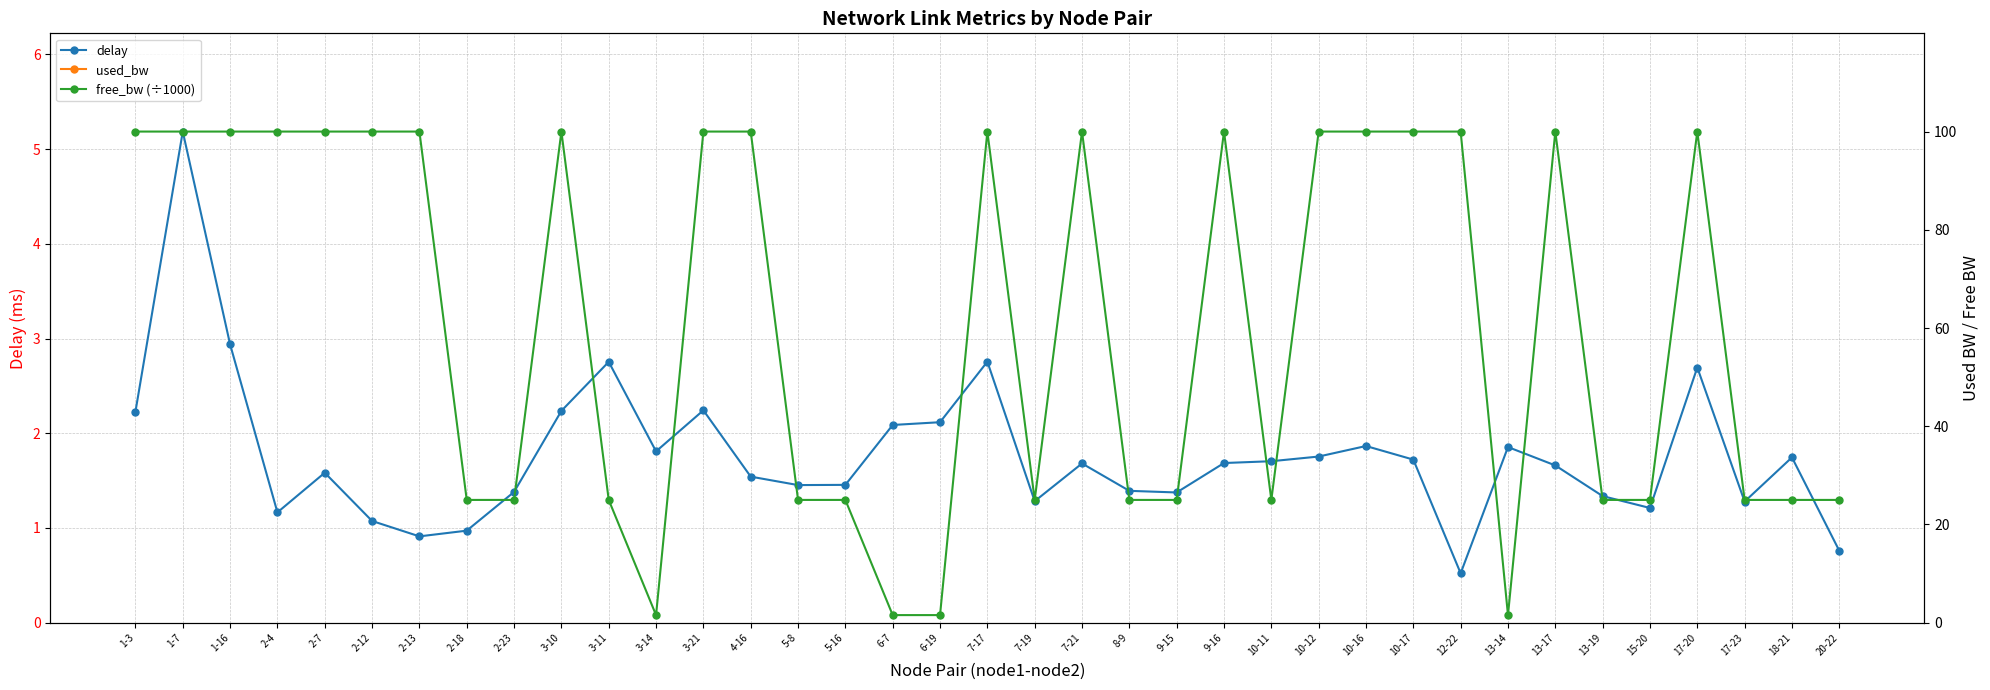

Reading left to right, list all the values displayed in this chart.

delay: 2.2	5.2	2.9	1.2	1.6	1.1	0.9	1.0	1.4	2.2	2.8	1.8	2.2	1.5	1.5	1.5	2.1	2.1	2.8	1.3	1.7	1.4	1.4	1.7	1.7	1.8	1.9	1.7	0.5	1.9	1.7	1.3	1.2	2.7	1.3	1.7	0.8
used_bw: 192.0	192.0	192.0	192.0	192.0	192.0	192.0	192.0	192.0	192.0	192.0	192.0	192.0	192.0	192.0	192.0	192.0	192.0	192.0	192.0	192.0	192.0	192.0	192.0	192.0	192.0	192.0	192.0	192.0	192.0	192.0	192.0	192.0	192.0	192.0	192.0	192.0
free_bw (÷1000): 100.0	100.0	100.0	100.0	100.0	100.0	100.0	25.0	25.0	100.0	25.0	1.5	100.0	100.0	25.0	25.0	1.5	1.5	100.0	25.0	100.0	25.0	25.0	100.0	25.0	100.0	100.0	100.0	100.0	1.5	100.0	25.0	25.0	100.0	25.0	25.0	25.0